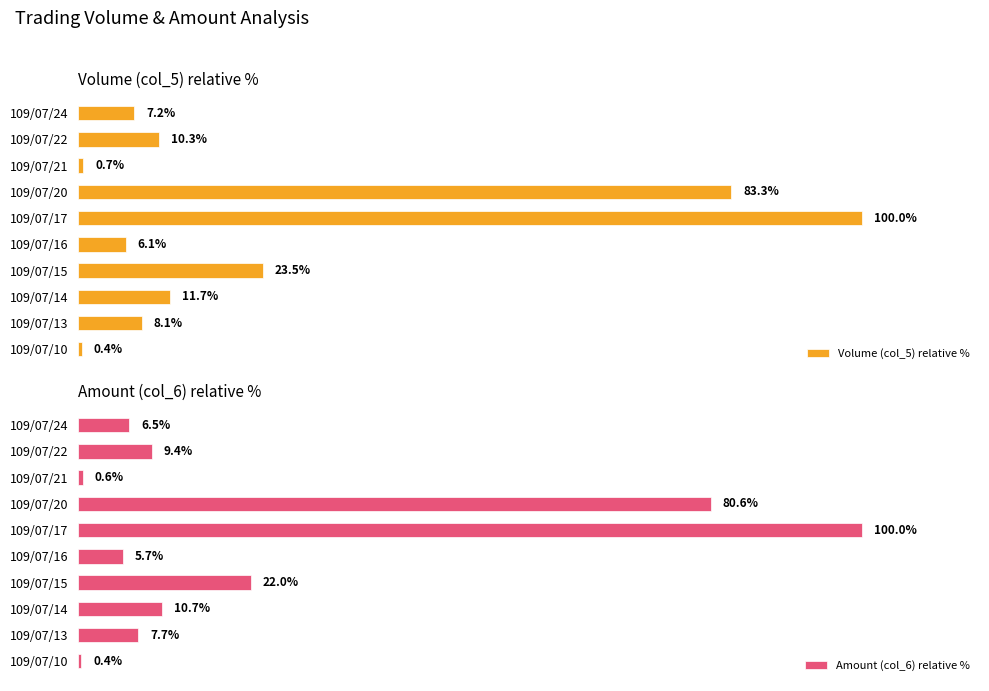

List the labels in order of Volume (col_5) relative % value, largest first.

109/07/17, 109/07/20, 109/07/15, 109/07/14, 109/07/22, 109/07/13, 109/07/24, 109/07/16, 109/07/21, 109/07/10